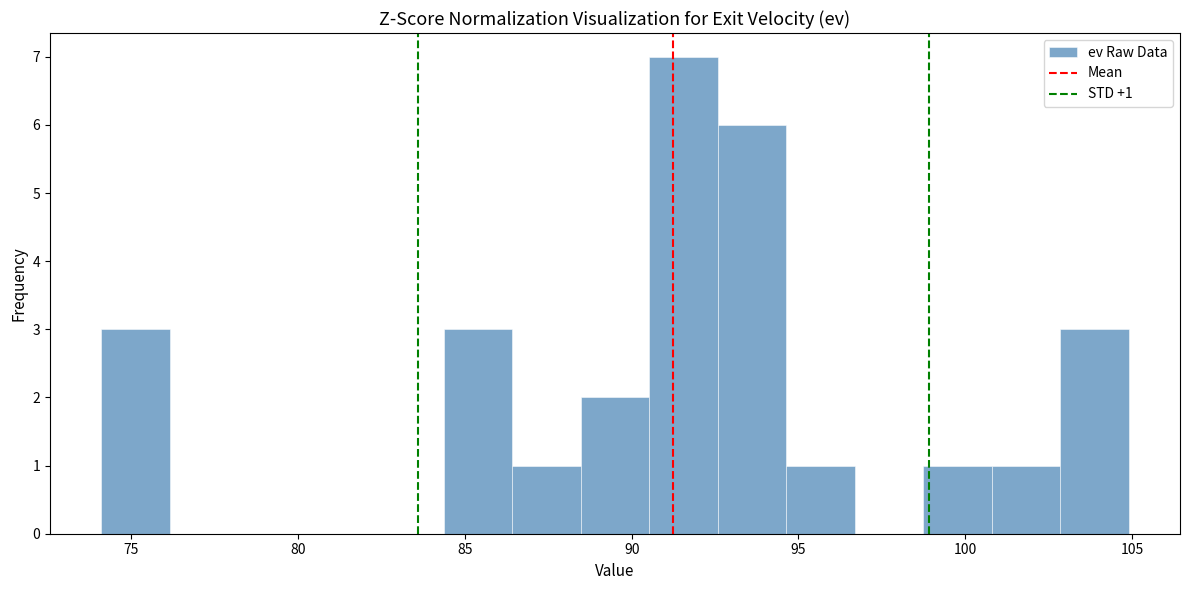

Which range on the x-axis has the tallest bar?

90.5 to 92.5